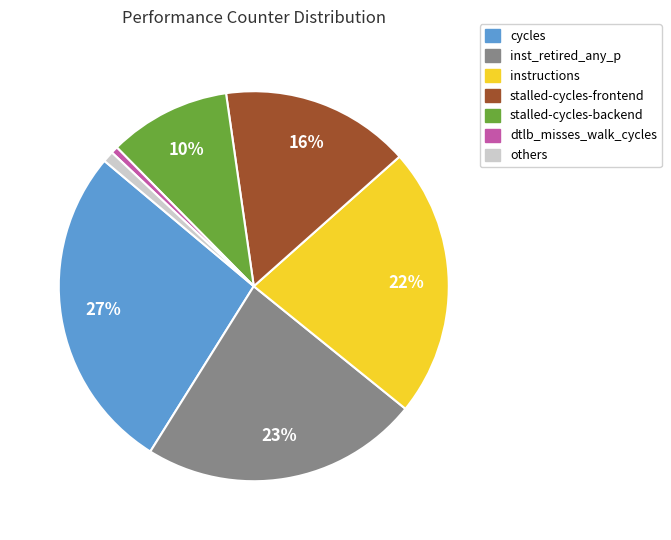

Does any single category account for the majority?

No